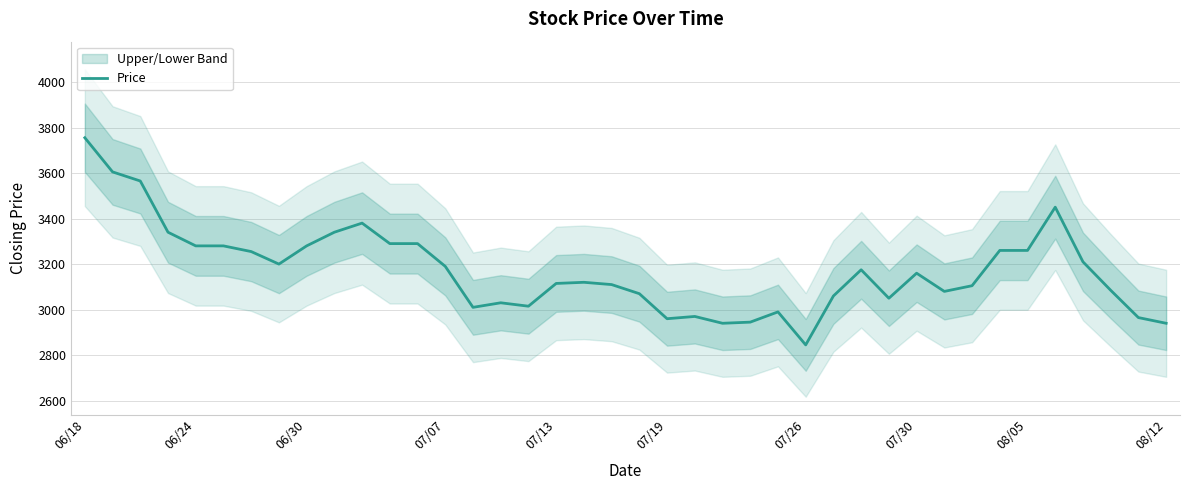

What is the value of the 2nd point from the left?

3605